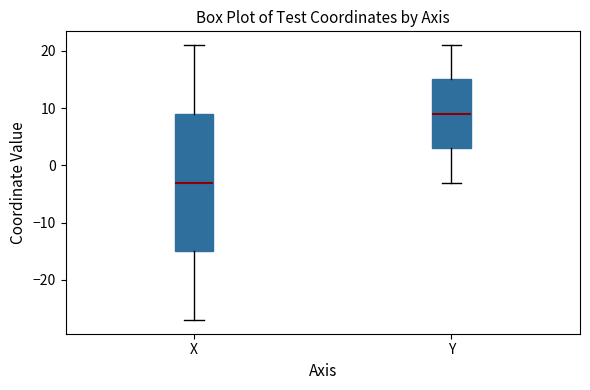

Reading left to right, transcribe this box plot: for each box, give where its median line is, the range the box spans, and where its two whiskers end, as read against the y-axis. The values are not printed on the chart, so give them approximately, as read against the axis.

X: median -3, box -15 to 9, whiskers -27 to 21
Y: median 9, box 3 to 15, whiskers -3 to 21